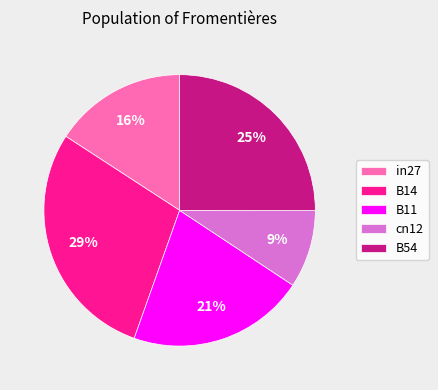

Does B14 represent more than half of the total?

No